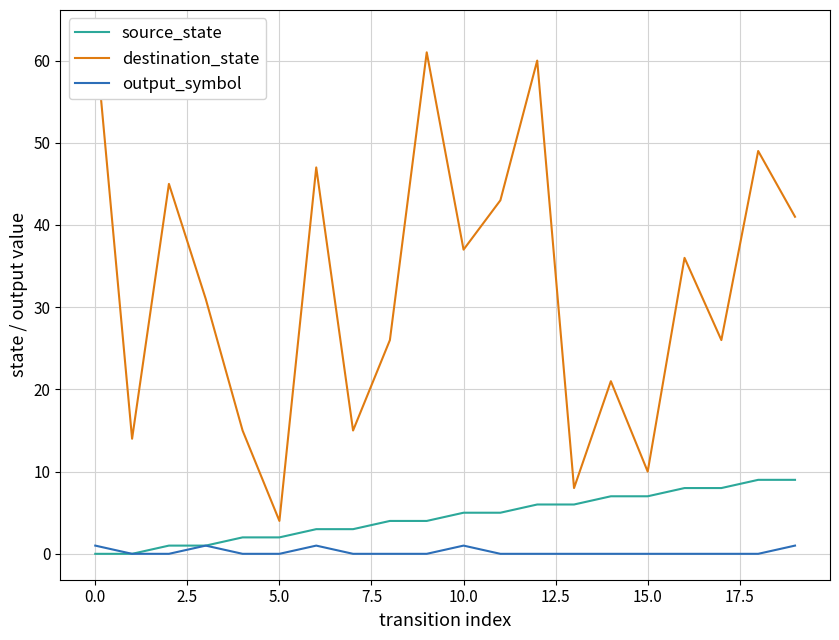

How many values in the destination_state series exceed 36?

9